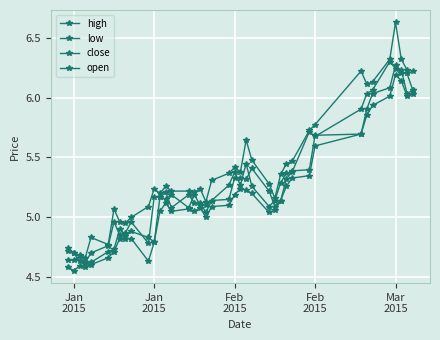

How many distinct data groups are displayed?

4